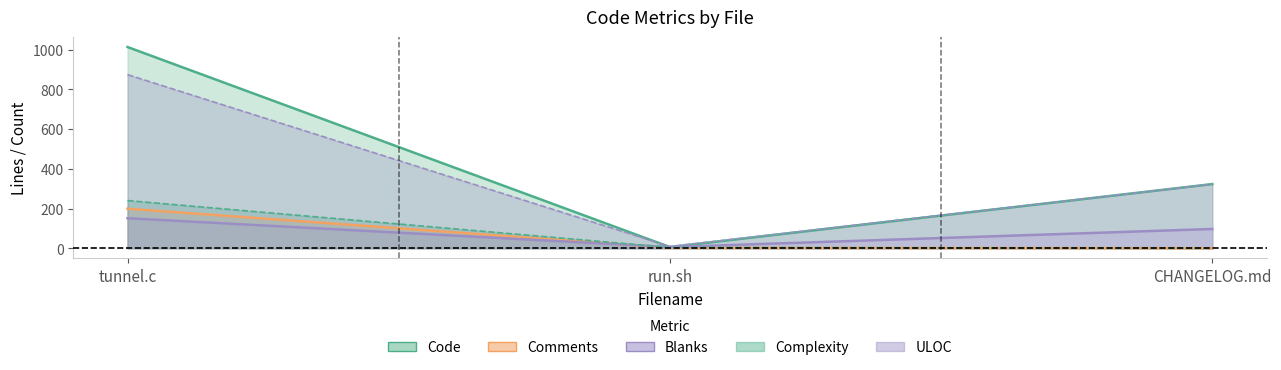

Rank the series at CHANGELOG.md from highest to lowest value.

Code, Bytes, Blanks, Comments, Complexity